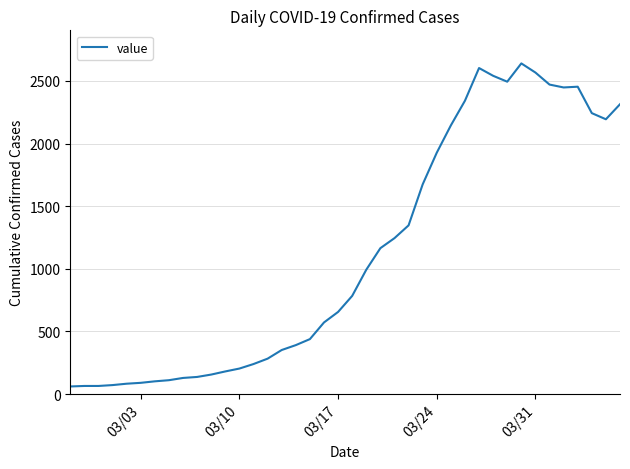

What is the maximum value shown in the chart?

2640